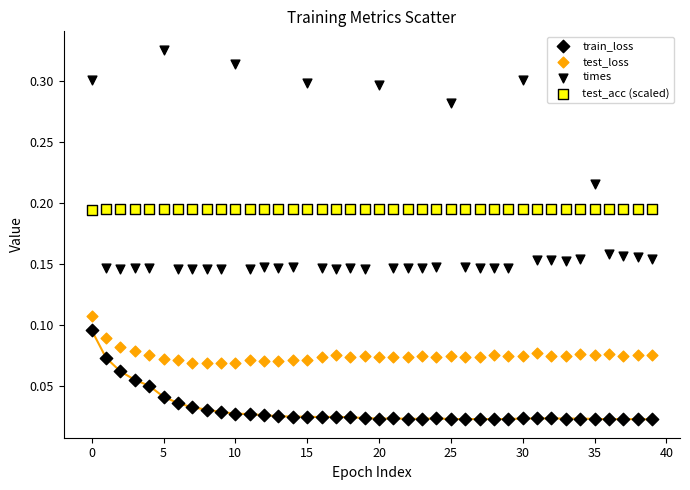

Count the number of points in this scatter plot.

160